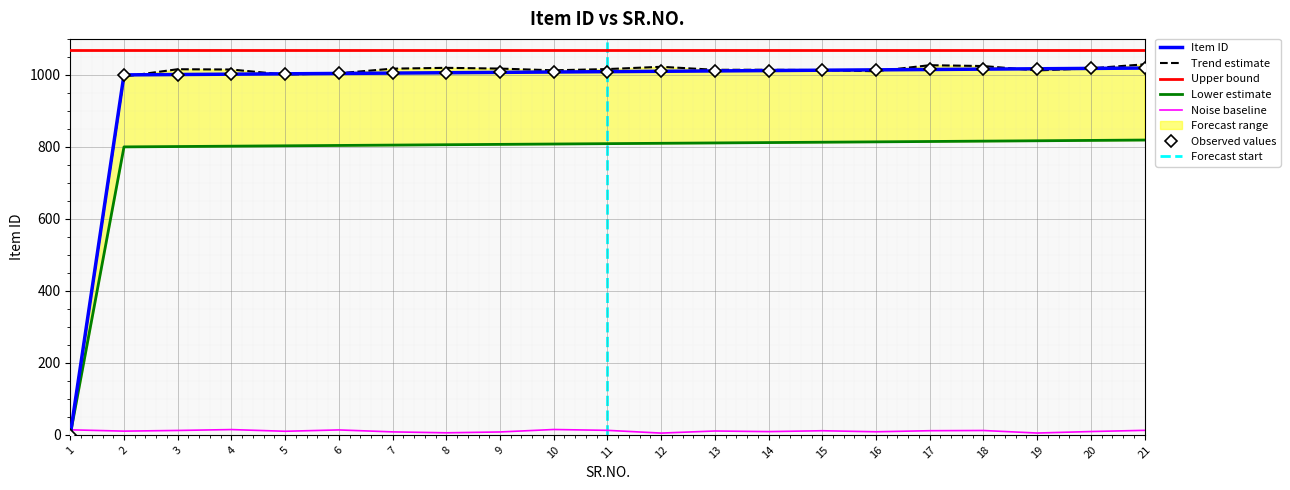

List the labels in order of value, smallest first.

1, 2, 3, 4, 5, 6, 7, 8, 9, 10, 11, 12, 13, 14, 15, 16, 17, 18, 19, 20, 21